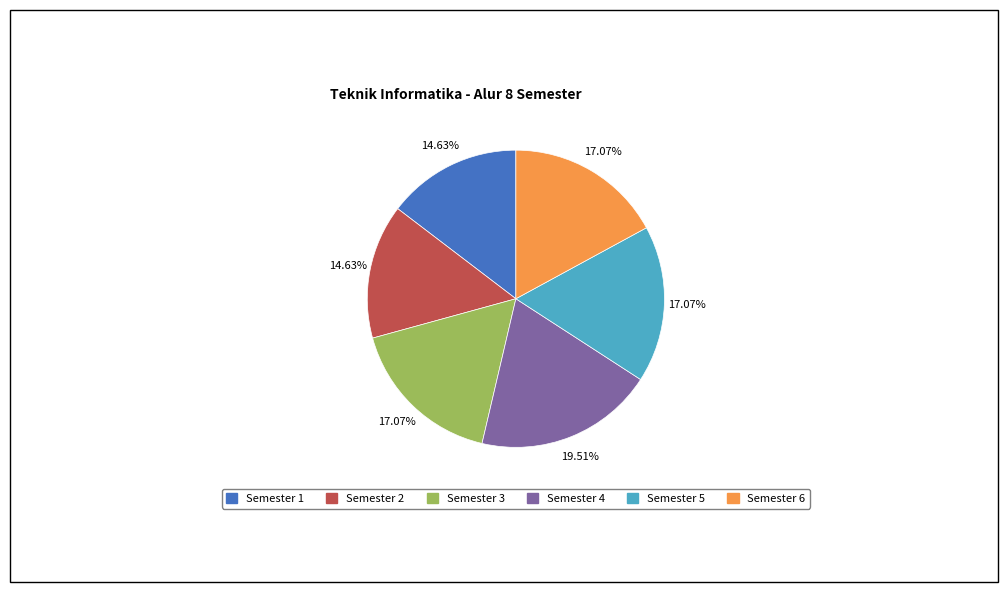

Is it true that Semester 4 is 14% of the pie?

False